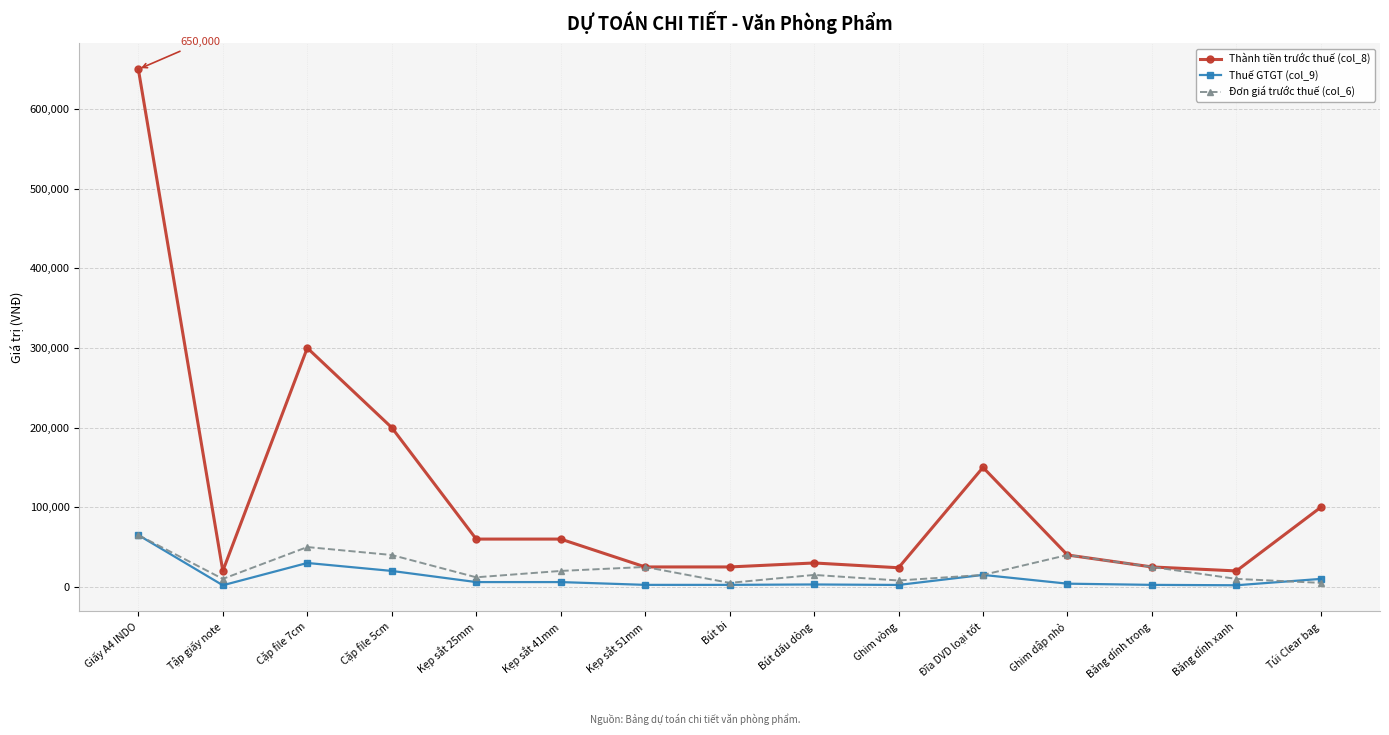

Which series has the largest range (max minus min)?

Thành tiền trước thuế (col_8)